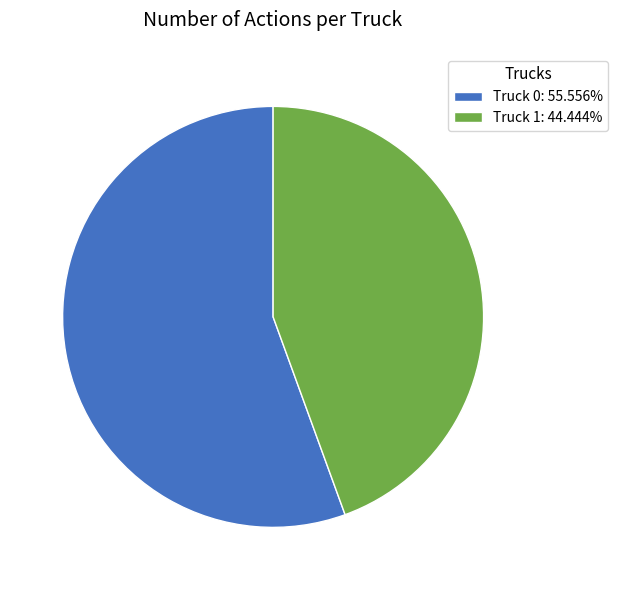

The Truck 0 slice represents 64% of the pie. True or false?

False